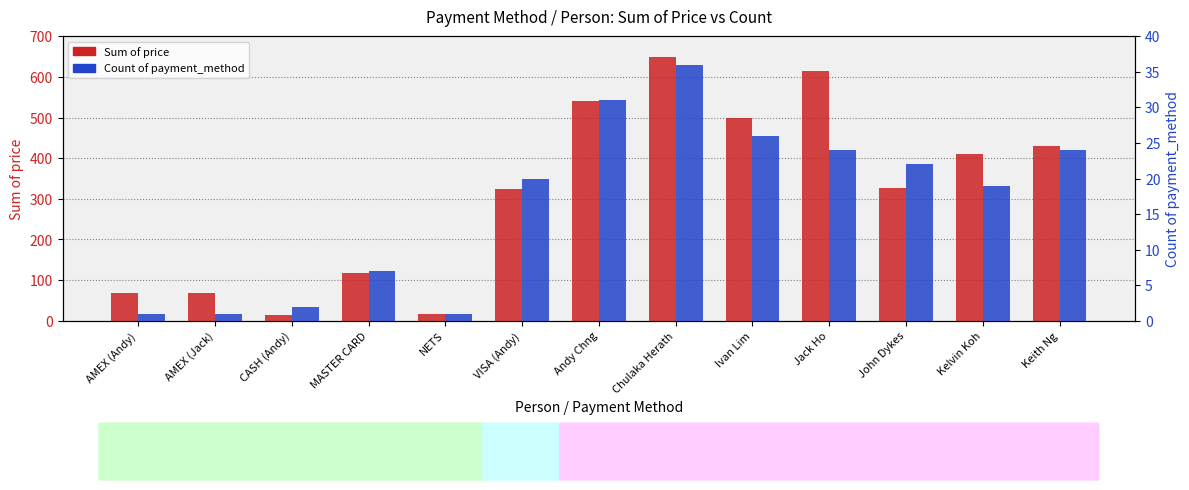

At which label does Sum of price reach its peak?

Chulaka Herath